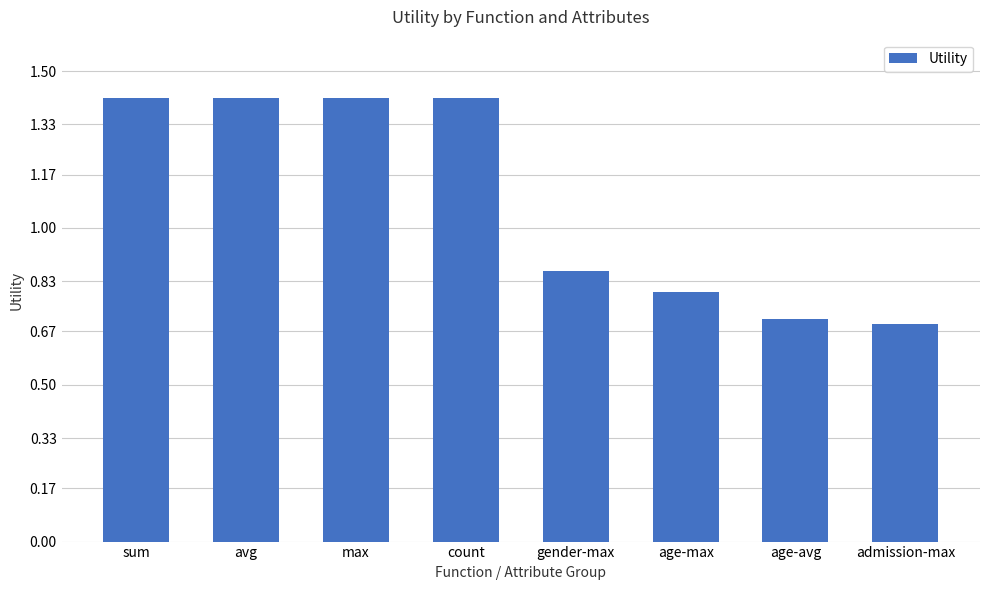

True or false: the data shows 1.0 at age-max.

False